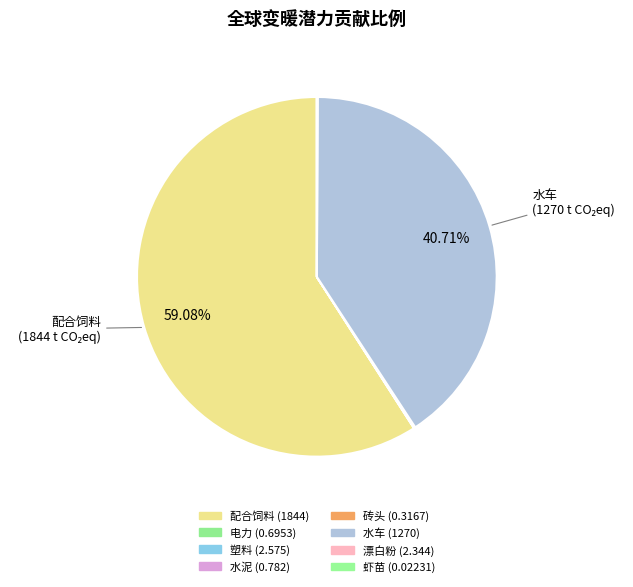

Count the number of slices in the pie.

8